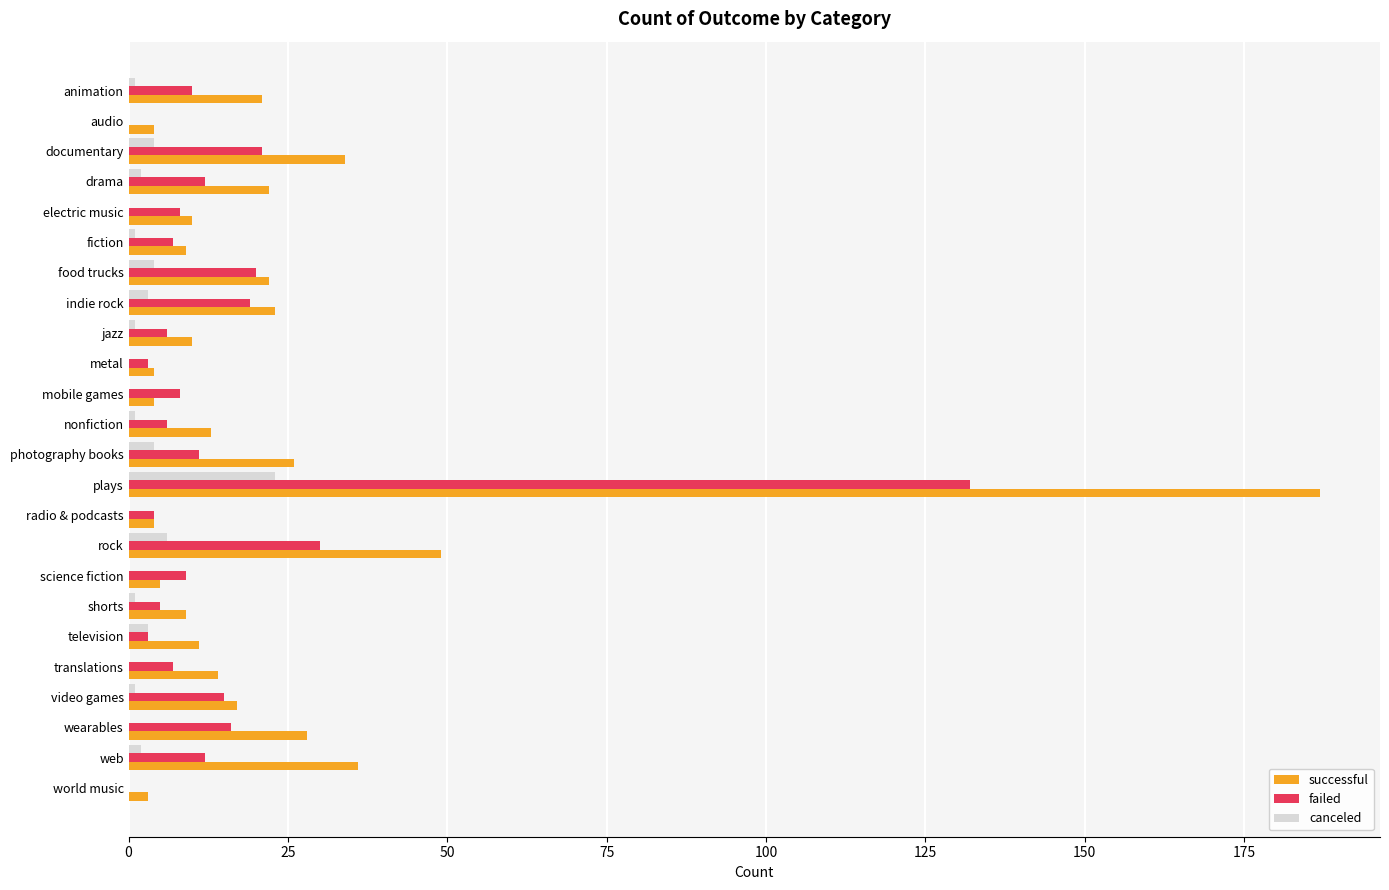

Between fiction and plays, which series saw the biggest shift?

successful